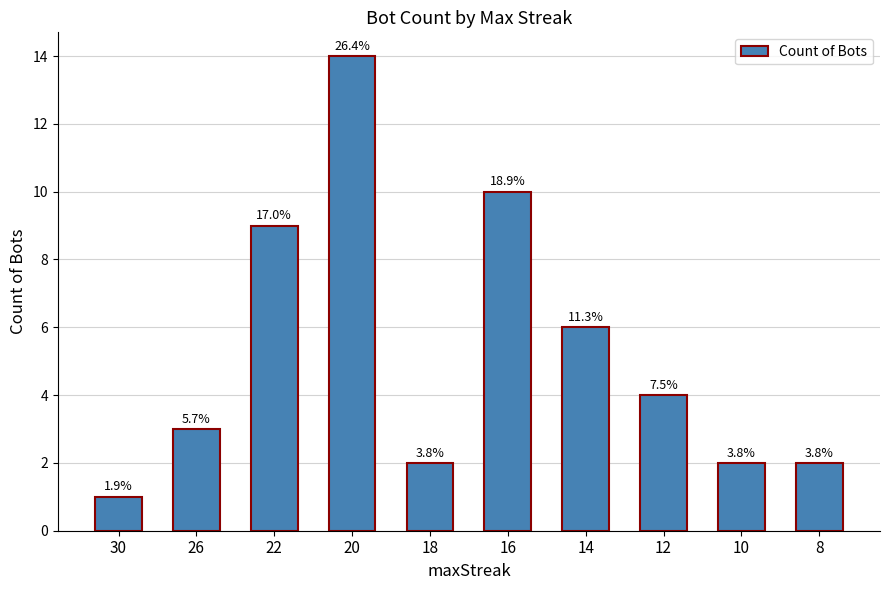

The value at 12 is 4. True or false?

True